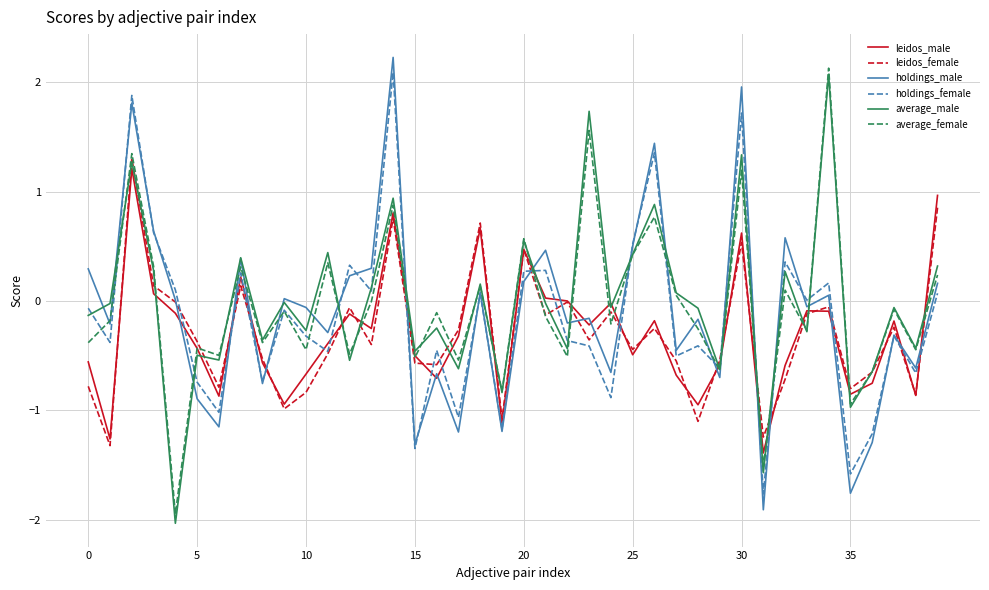

In average_male, how many points are lower than both neighbors (excluding endpoints)?

15